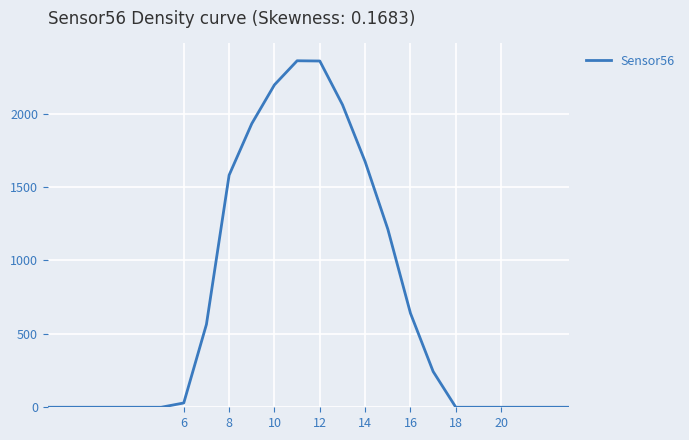

What is the difference between the maximum and minimum values?

2359.7